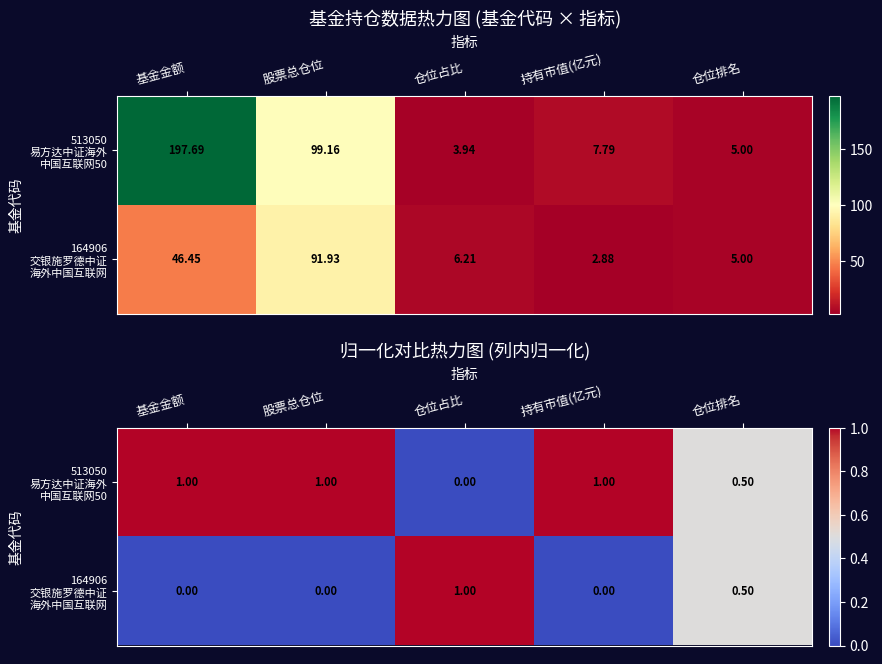

What is the maximum value for 164906 交银施罗德中证 海外中国互联网?

1.0